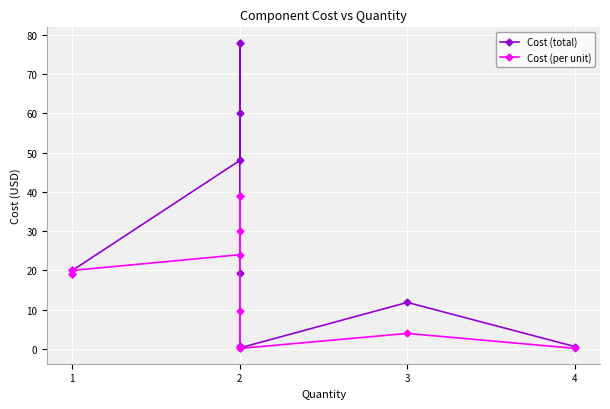

Between 4 and 5, which series saw the biggest shift?

Cost (total)